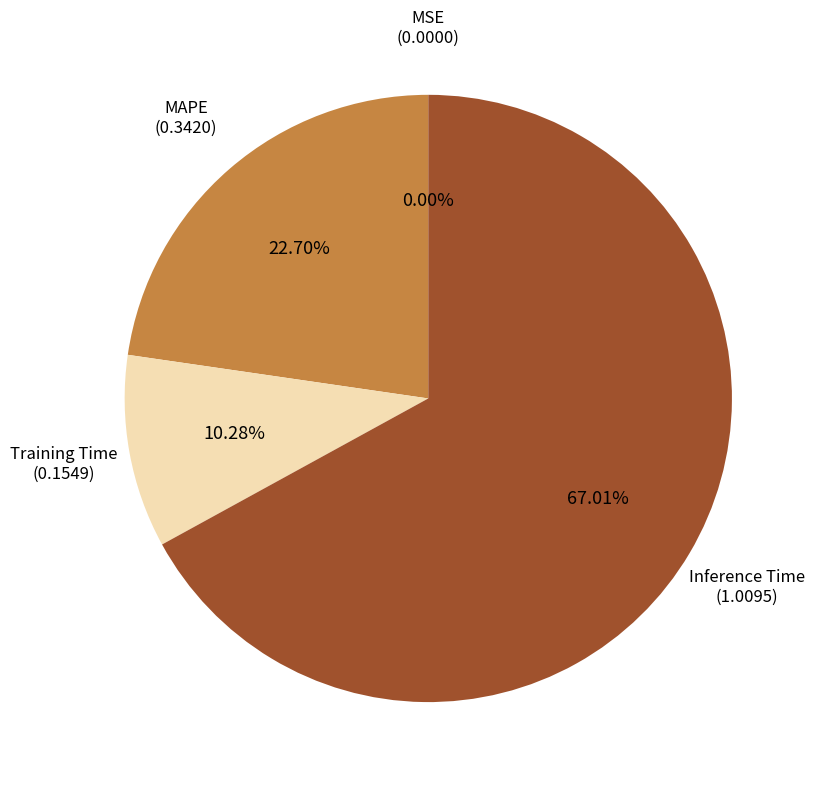

What percentage is the MAPE slice, to the nearest percent?

23%